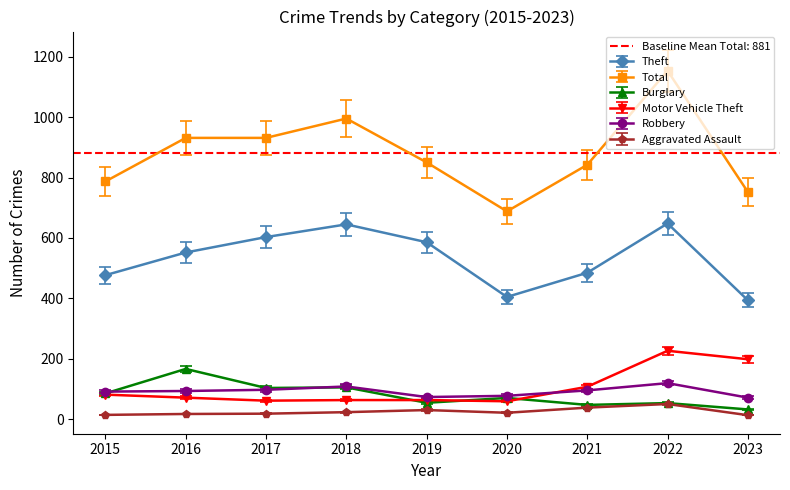

Which has a higher value, 2018 or 2023?

2018